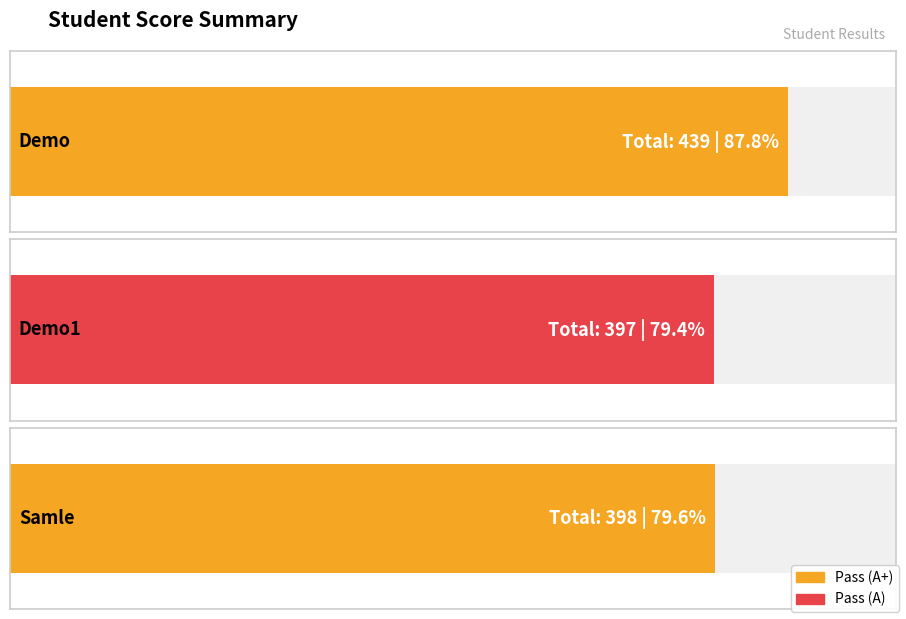

Reading left to right, list all the values displayed in this chart.

439	397	398